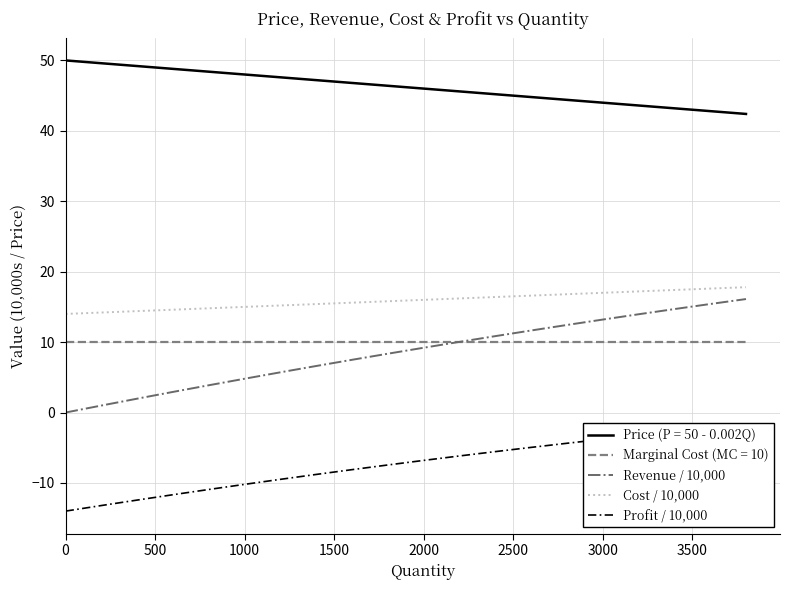

True or false: Cost / 10,000 and Profit / 10,000 intersect in this chart.

False